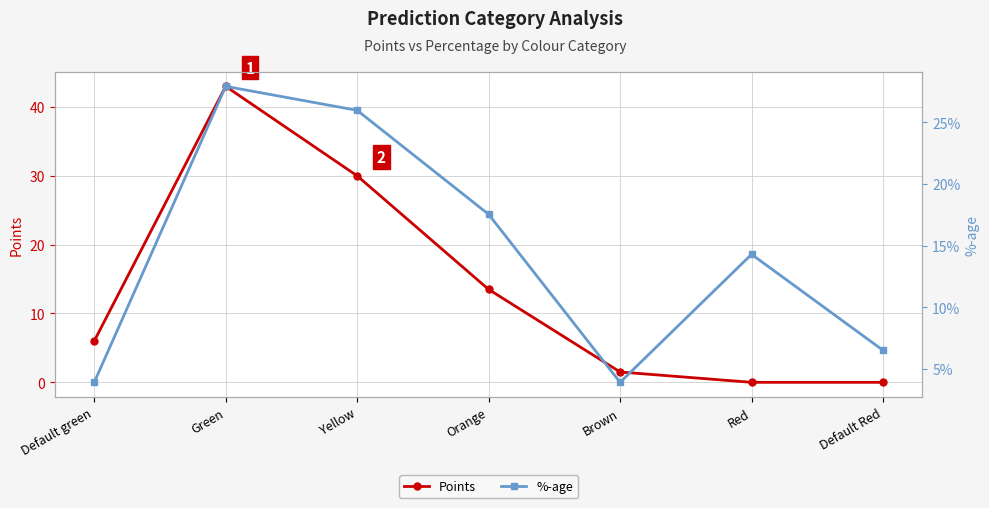

What is the difference between the highest and lowest values at Brown?

1.5